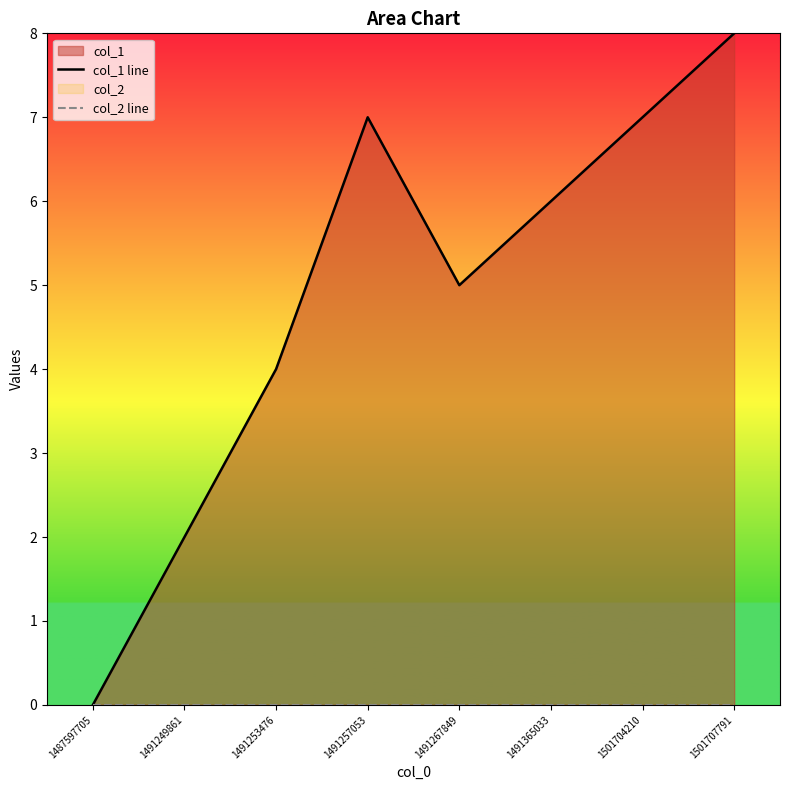

How many lines are shown in the chart?

2